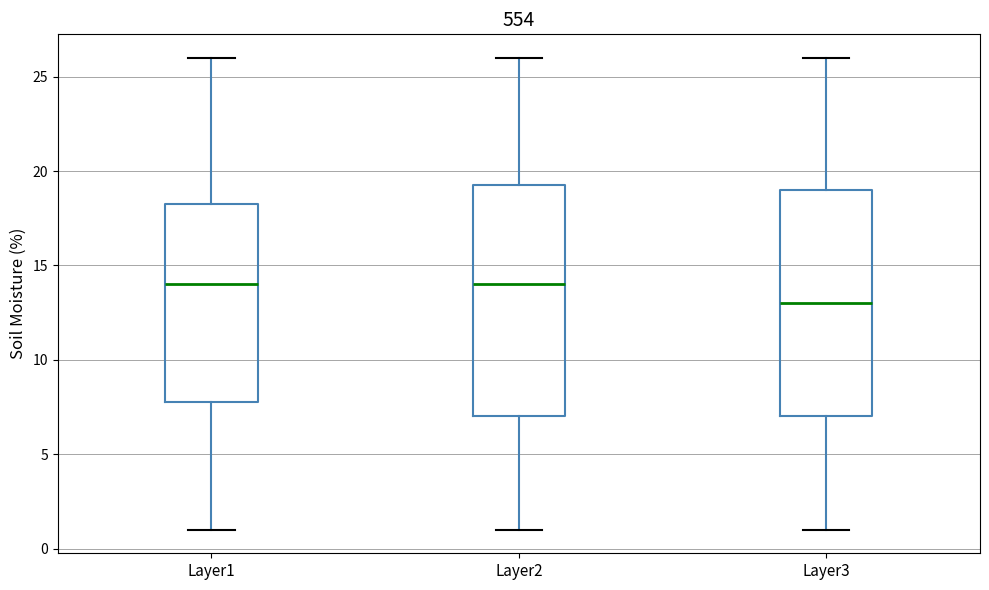

Reading left to right, transcribe this box plot: for each box, give where its median line is, the range the box spans, and where its two whiskers end, as read against the y-axis. The values are not printed on the chart, so give them approximately, as read against the axis.

Layer1: median 14.0, box 8.0 to 18.5, whiskers 1.0 to 26.0
Layer2: median 14.0, box 7.0 to 19.5, whiskers 1.0 to 26.0
Layer3: median 13.0, box 7.0 to 19.0, whiskers 1.0 to 26.0